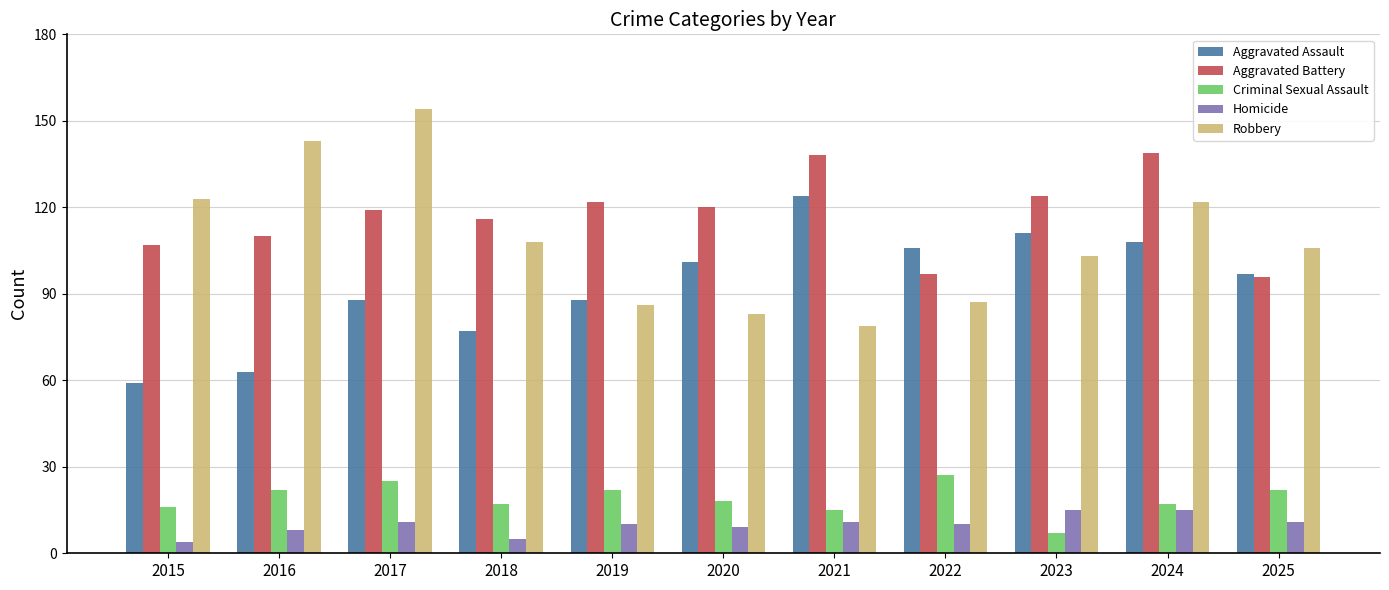

Rank the series by their maximum value, from highest to lowest.

Robbery, Aggravated Battery, Aggravated Assault, Criminal Sexual Assault, Homicide